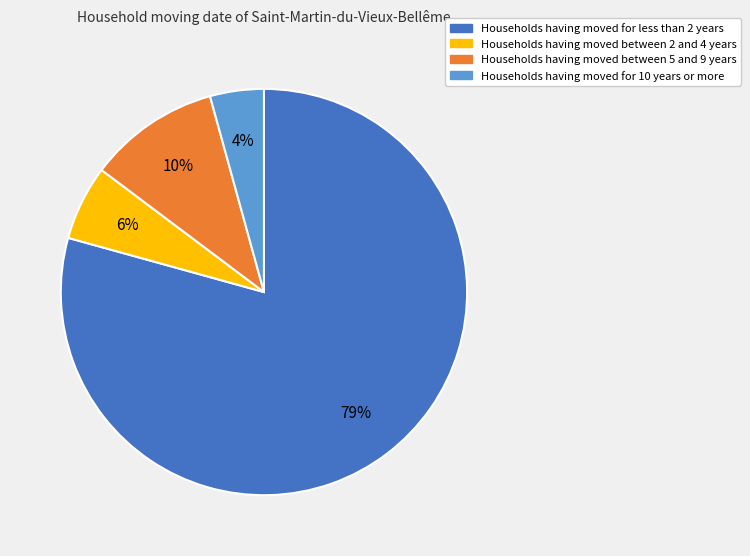

What is the largest slice in the pie chart?

Households having moved for less than 2 years